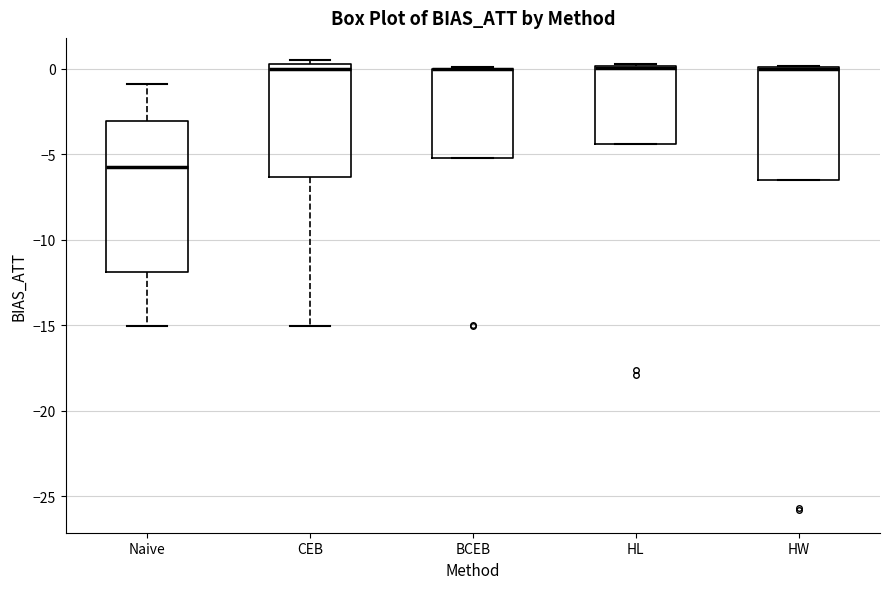

Comparing the boxes themselves (not the whiskers), which one is the tallest?

Naive